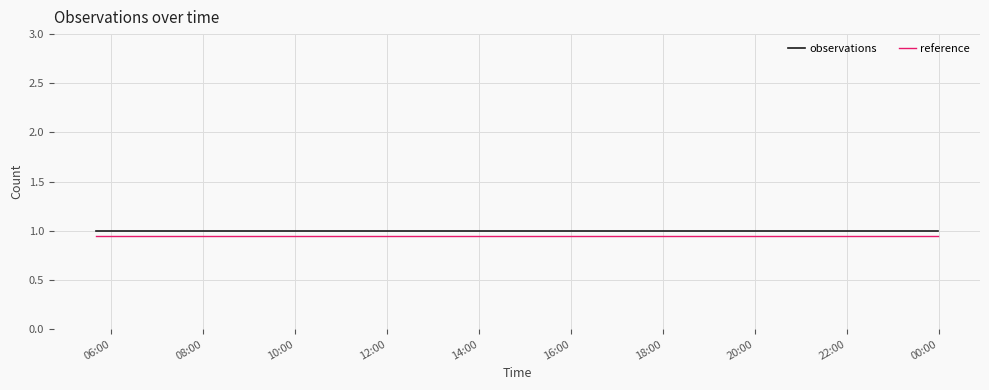

What is the maximum value shown in the chart?

1.0